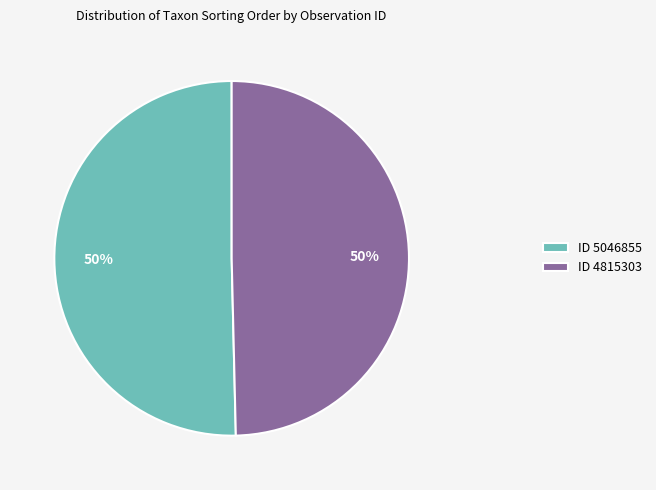

To the nearest percent, what percentage of the pie is ID 4815303?

50%